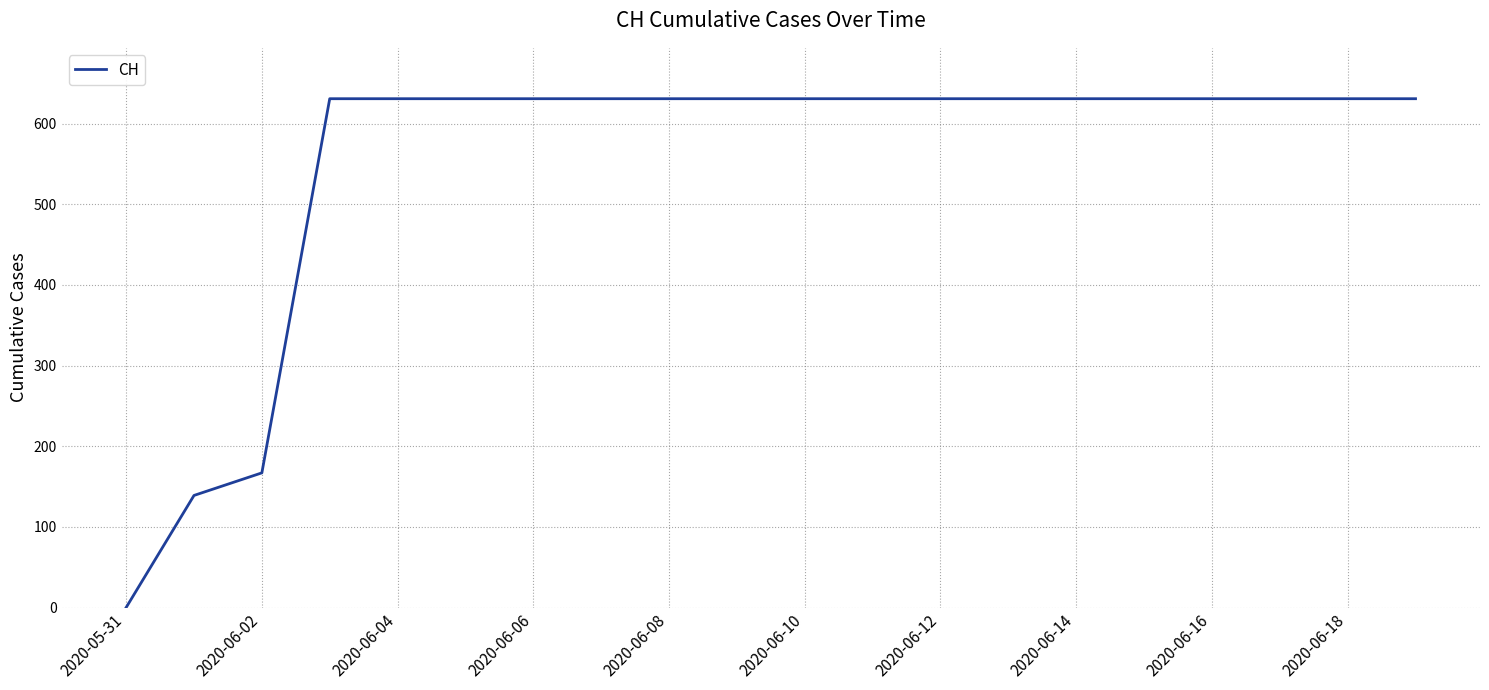

How many values are below 631?

3